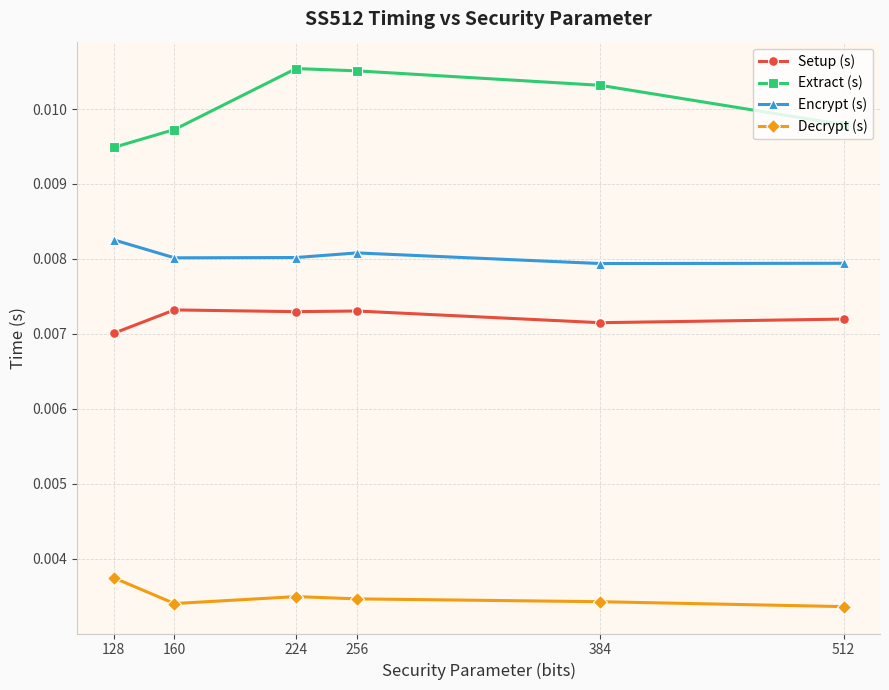

Which series has the largest total across all categories?

Extract (s)